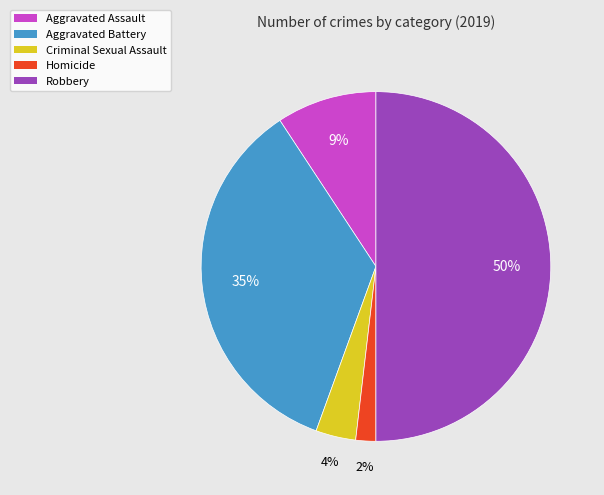

How many segments does this pie chart have?

5